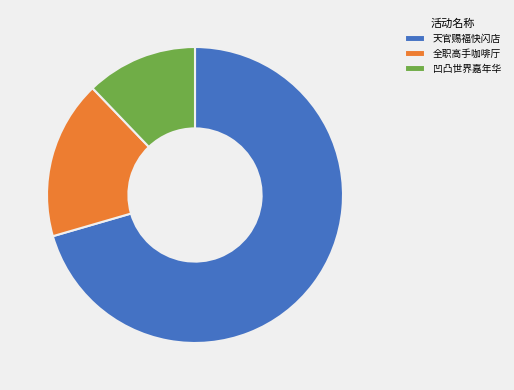

Rank the categories by value from highest to lowest.

天官赐福快闪店, 全职高手咖啡厅, 凹凸世界嘉年华